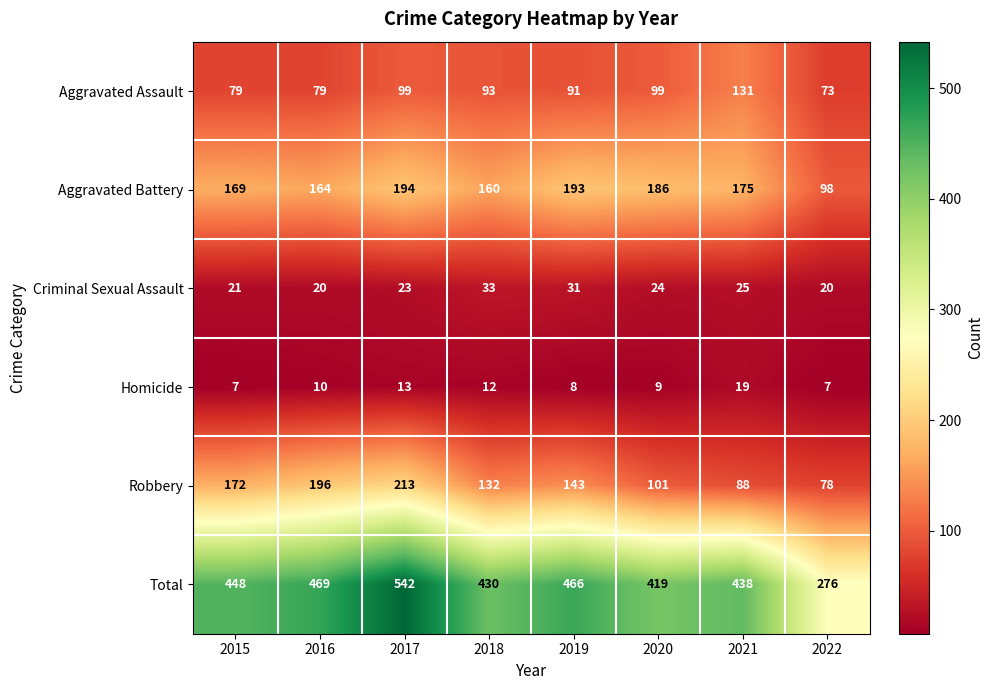

Which series changed the most between 2017 and 2020?

Total